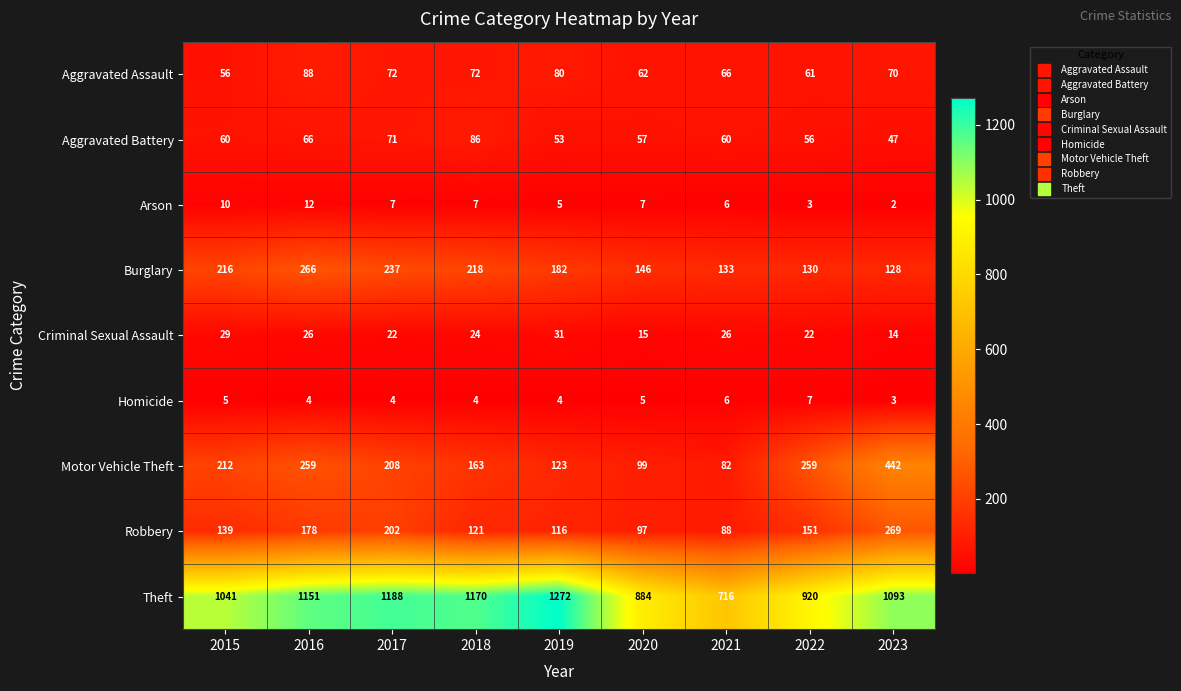

Which series changed the most between 2019 and 2023?

Motor Vehicle Theft